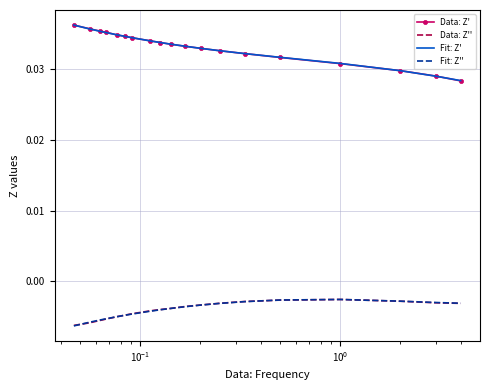

True or false: Data: Z'' and Fit: Z' intersect in this chart.

False